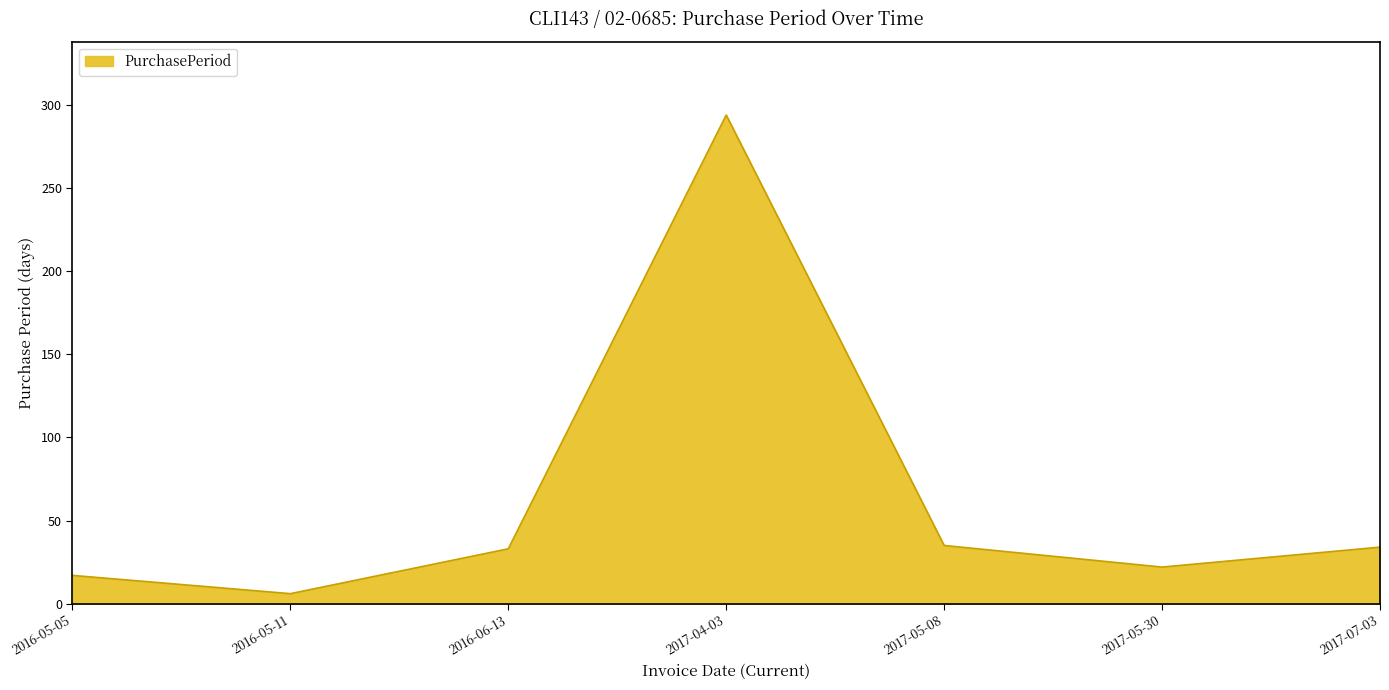

What position from the left is 2017-07-03?

7